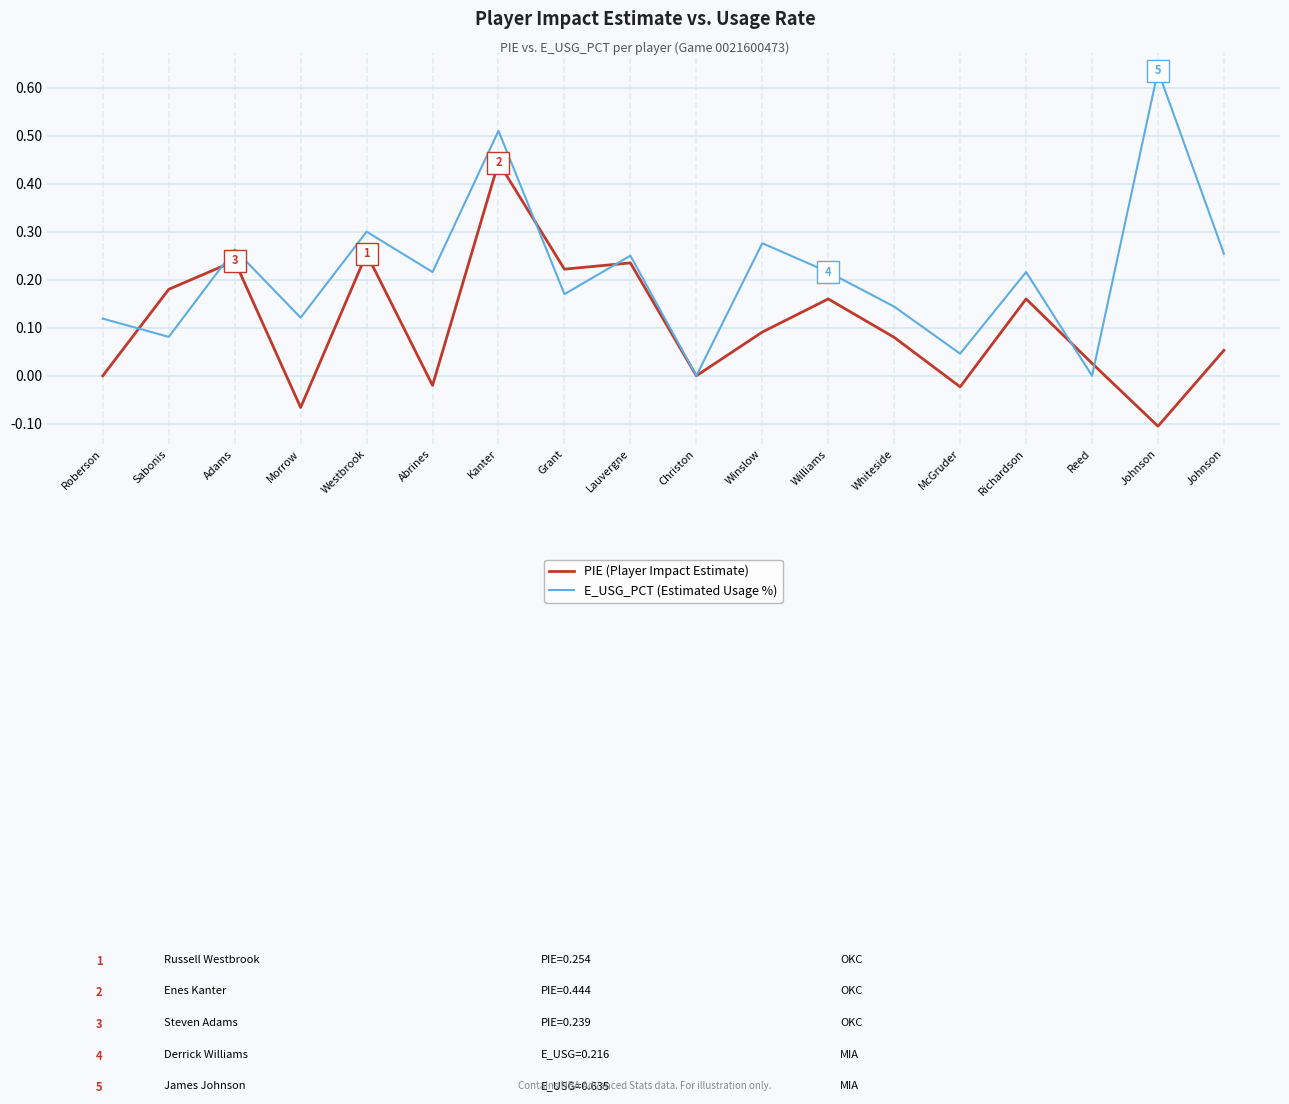

At which label is PIE (Player Impact Estimate) closest to 0?

Roberson